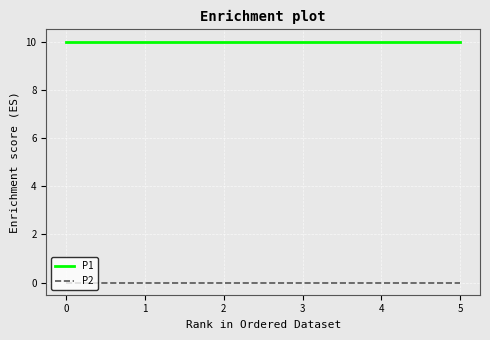

Rank the series at 4 from highest to lowest value.

P1, P2